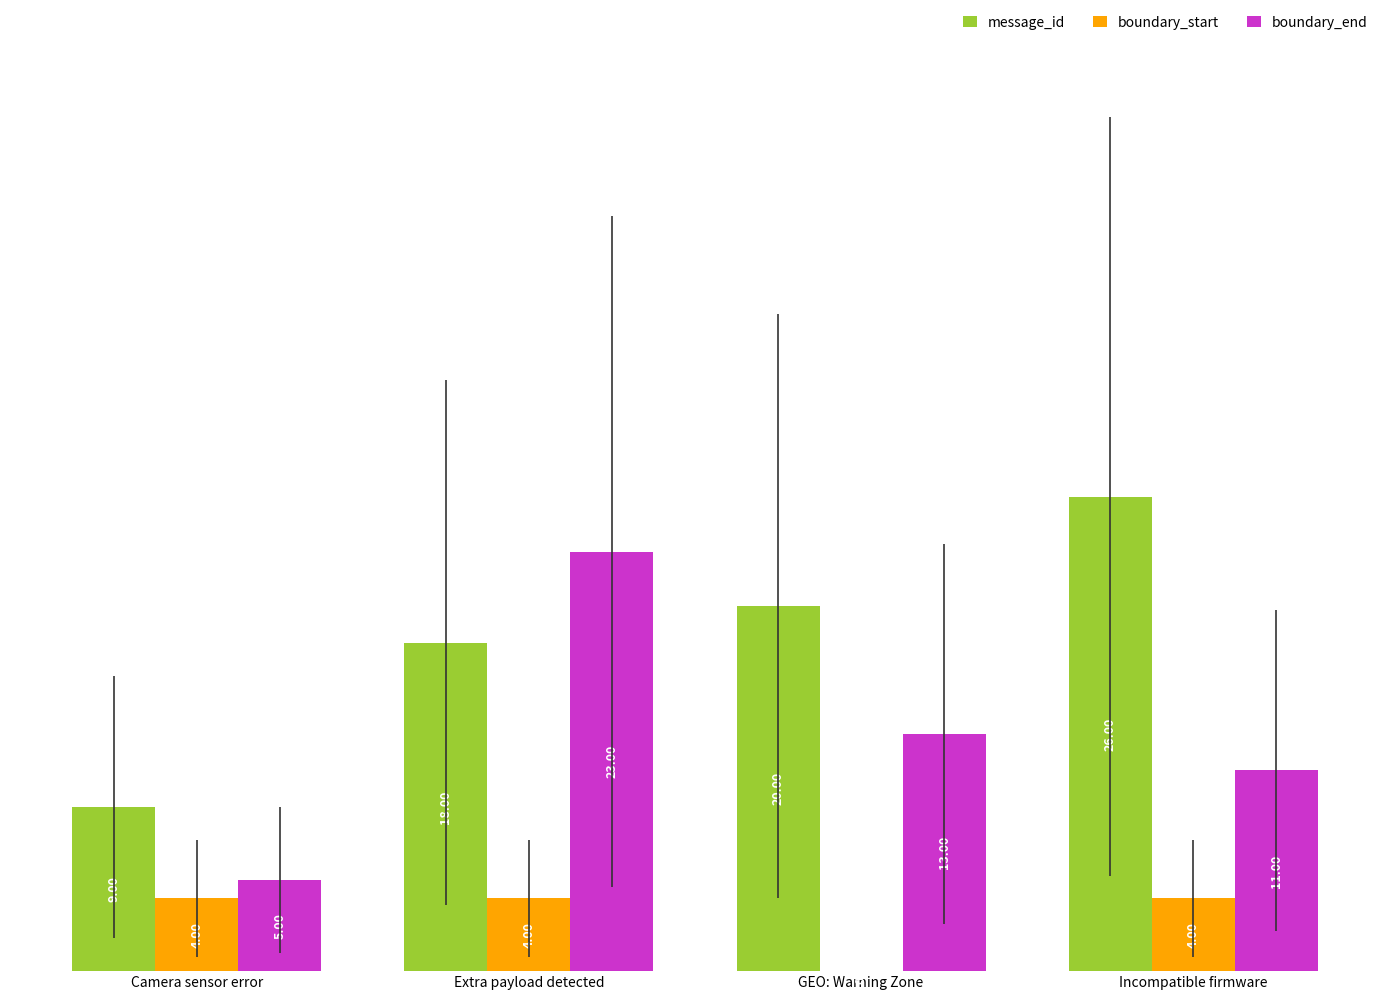

Reading left to right, list all the values displayed in this chart.

message_id: Camera sensor error=9	Extra payload detected=18	GEO: Warning Zone=20	Incompatible firmware=26
boundary_start: Camera sensor error=4	Extra payload detected=4	GEO: Warning Zone=0	Incompatible firmware=4
boundary_end: Camera sensor error=5	Extra payload detected=23	GEO: Warning Zone=13	Incompatible firmware=11